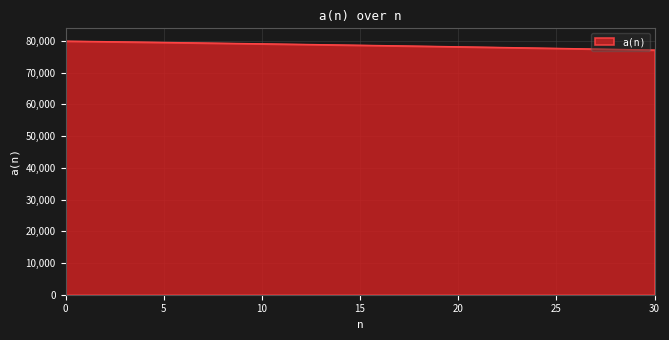

Does the chart display data point markers on the line(s)?

No